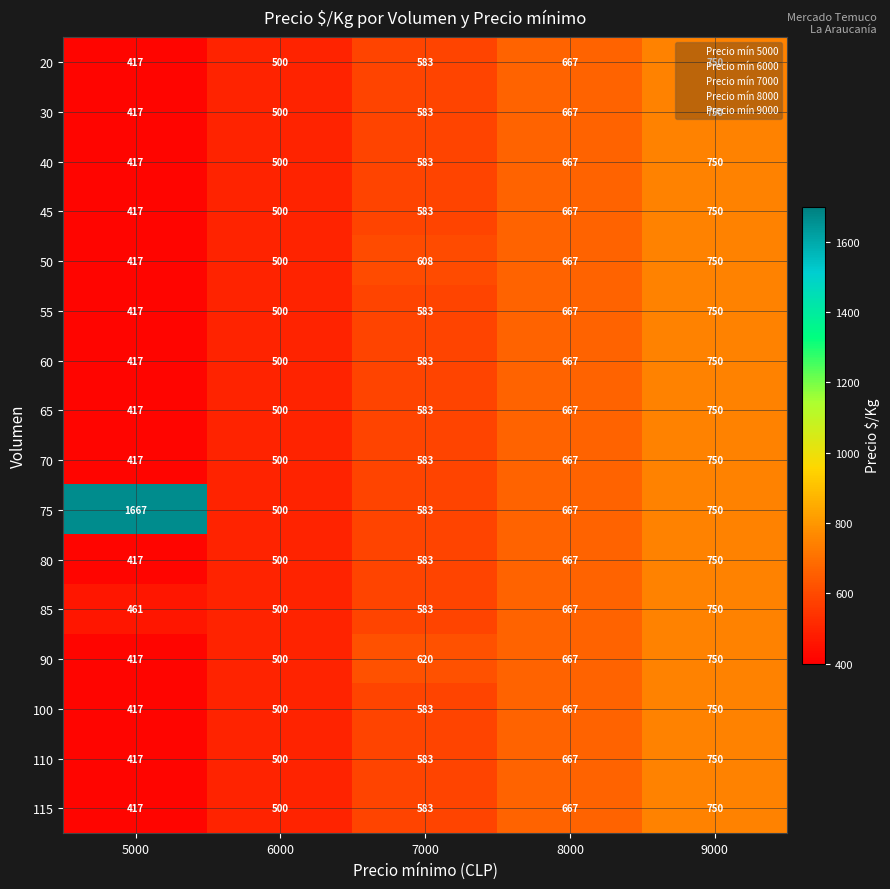

What is the approximate value of 55 at 7000, to the nearest 50?

600